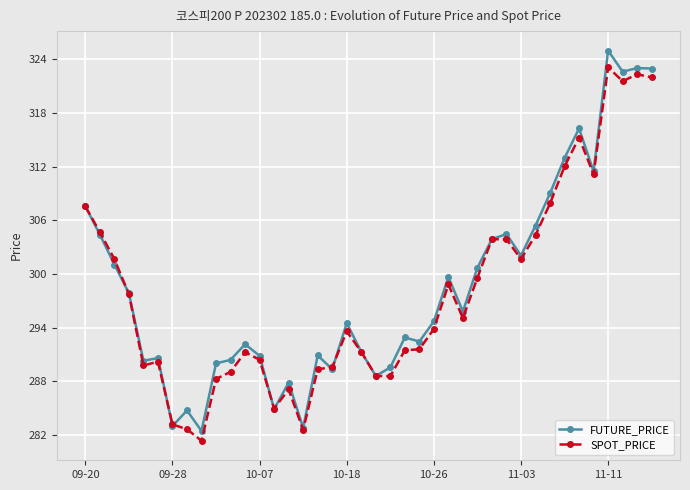

At how many categories does at least one series exceed 310?

7